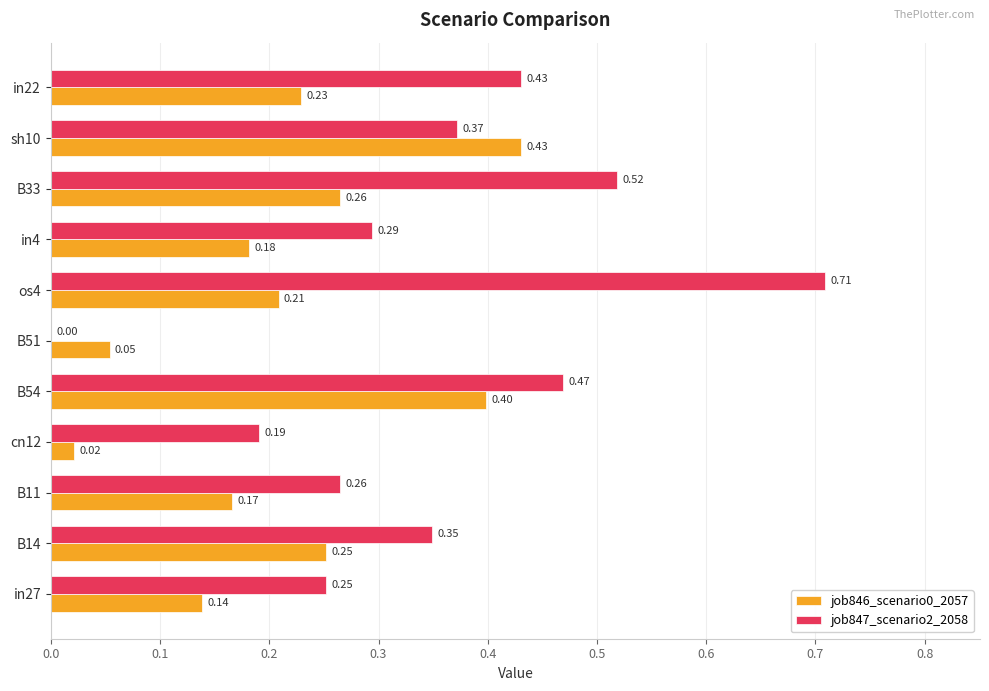

What is the sum of the job847_scenario2_2058 values at B11 and B33?

0.8